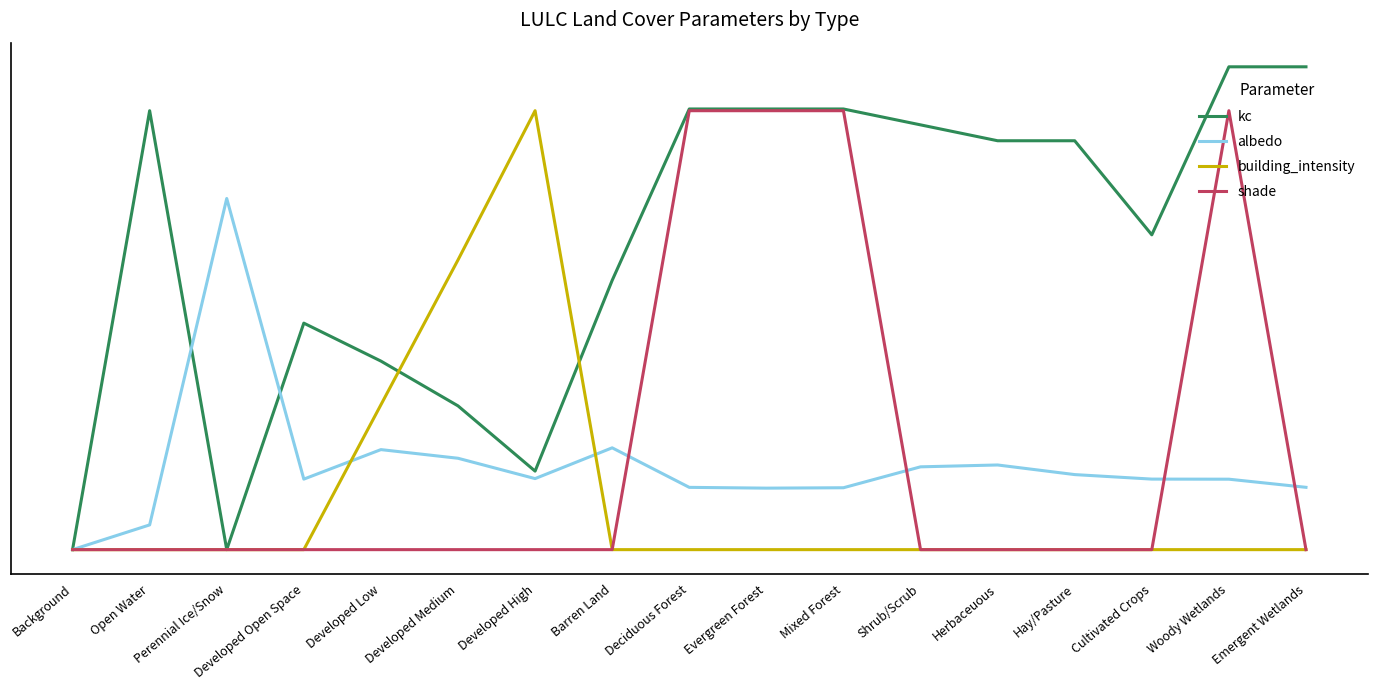

How many interior local peaks does the albedo series have?

4